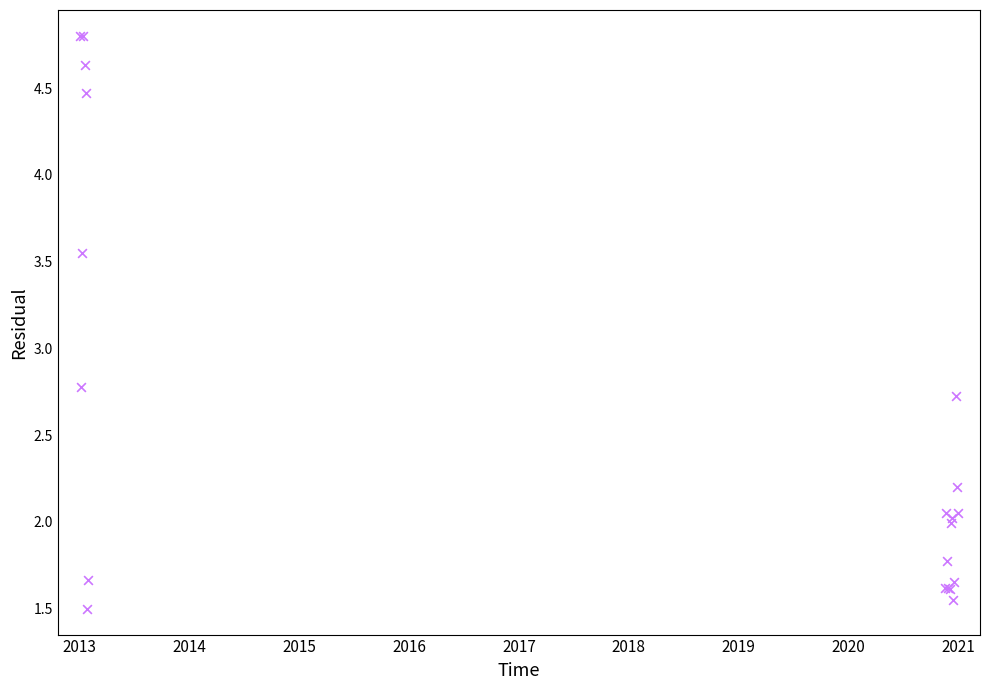

What Y value in the scatter plot is closest to 3?

2.8